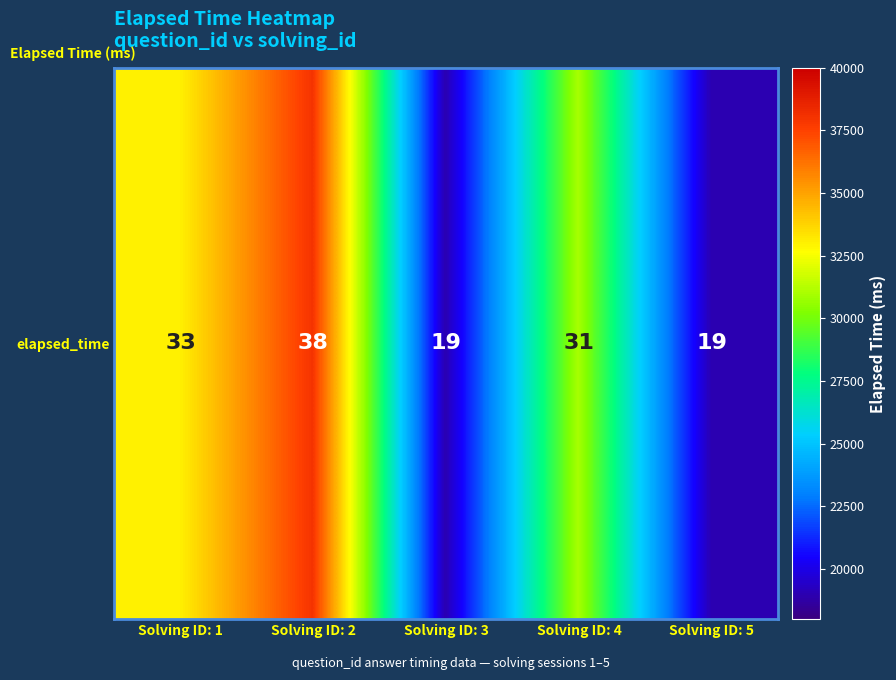

What is the difference between the maximum and minimum values?

19000